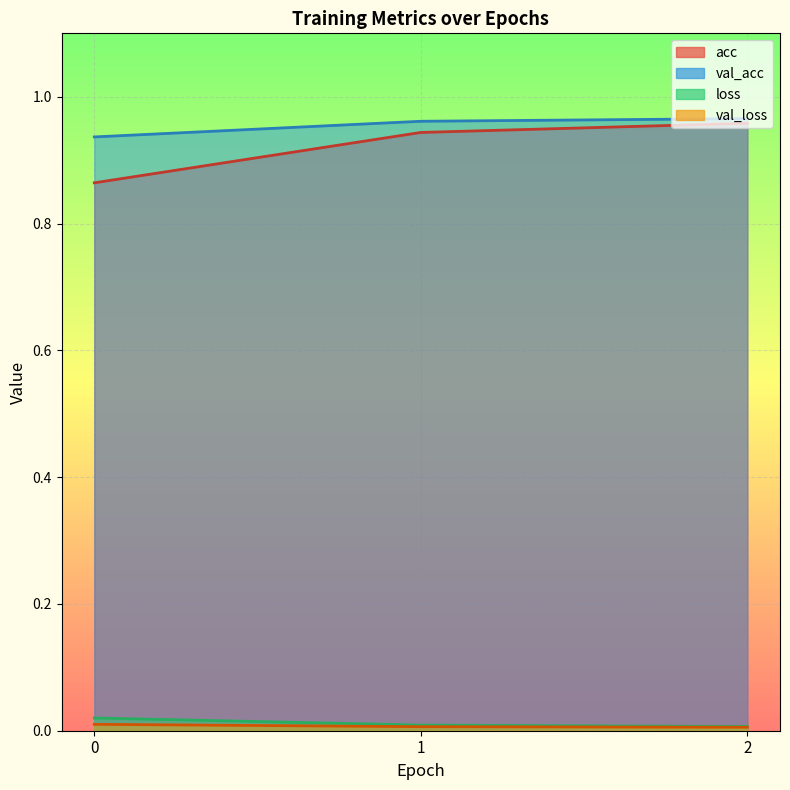

Which series has the largest range (max minus min)?

acc